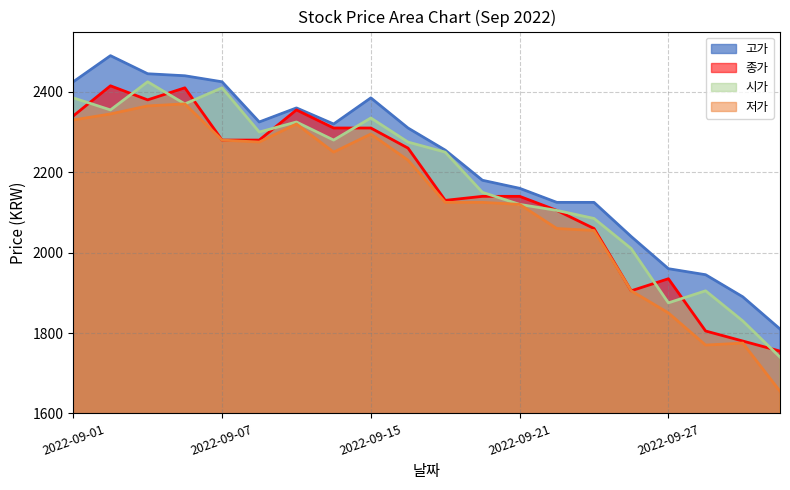

List the series in order of their peak value, lowest first.

저가, 종가, 시가, 고가